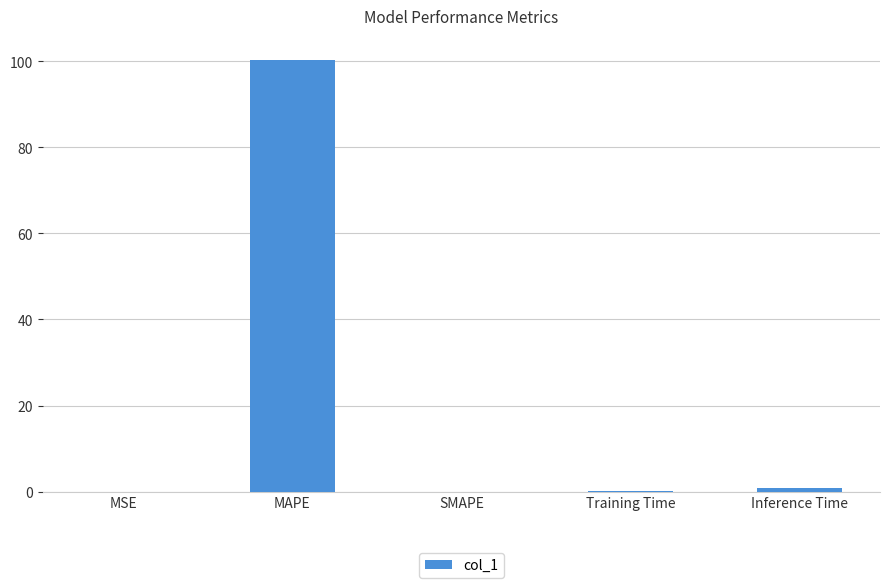

What is the maximum value shown in the chart?

100.2